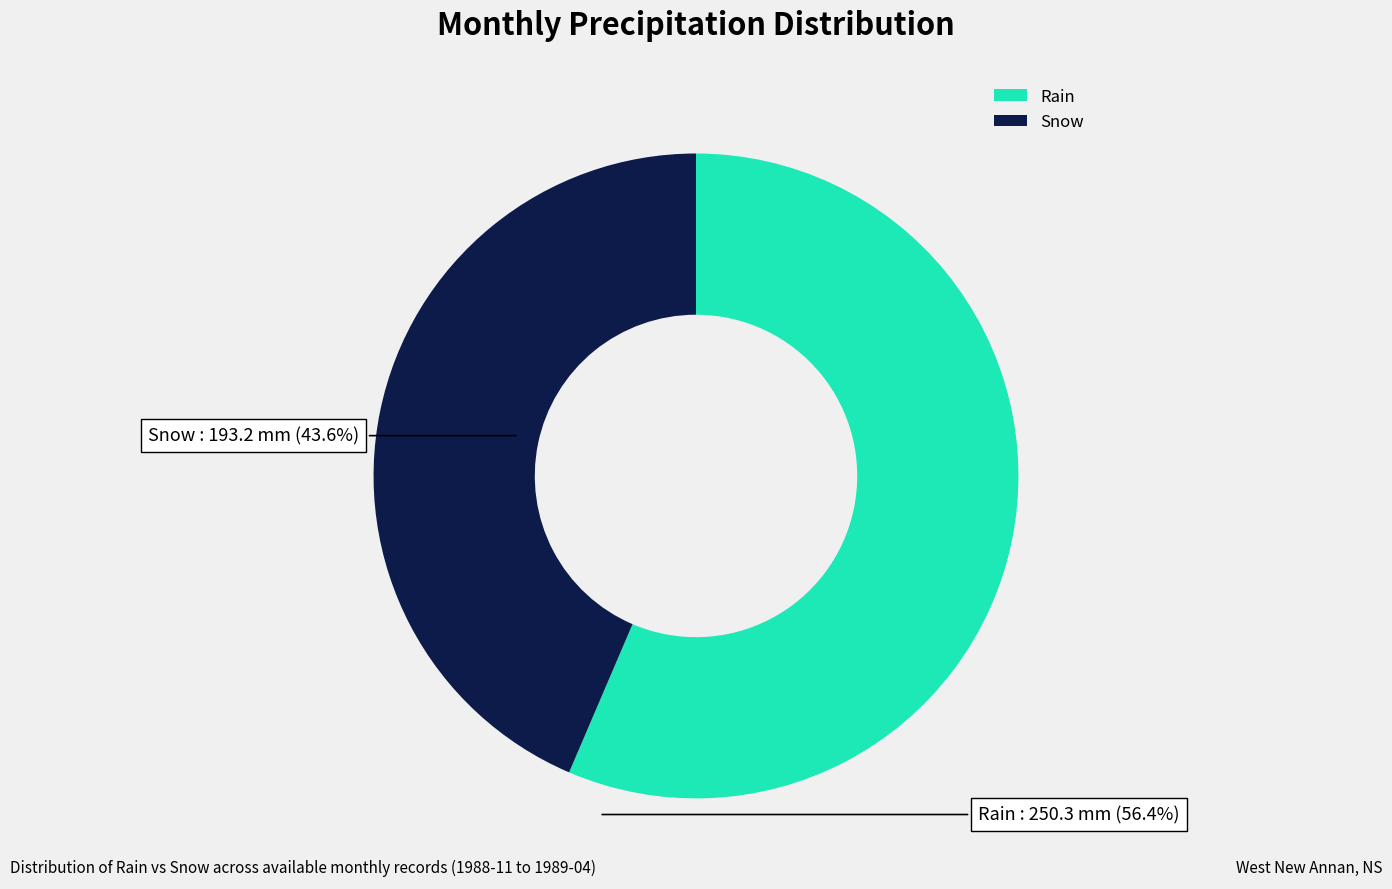

Between Rain and Snow, which is larger?

Rain